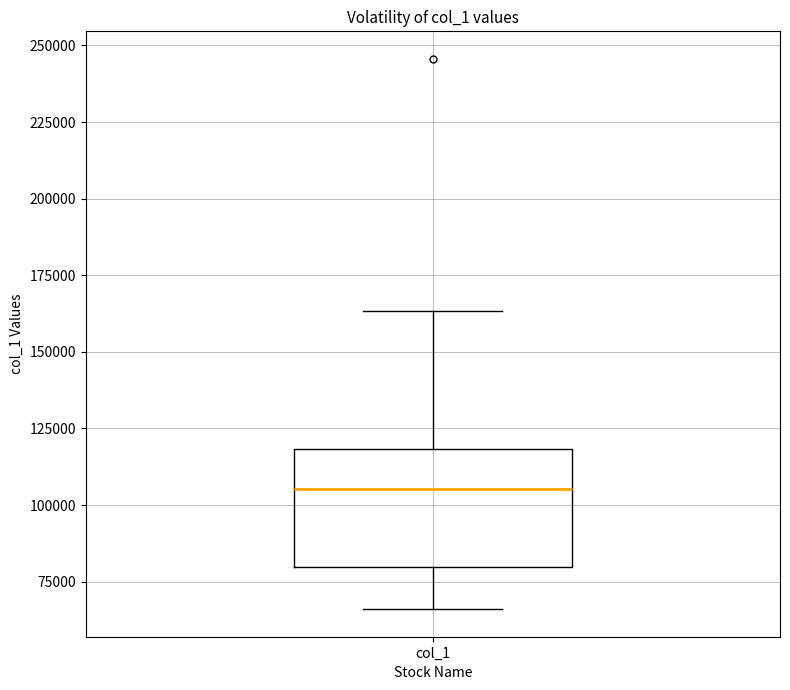

Read this box plot against the y-axis: the position of the median line, the range covered by the box, and the ends of both whiskers. The values are not printed on the chart, so give them approximately, as read against the axis.

median 105000, box 80000 to 120000, whiskers 65000 to 165000